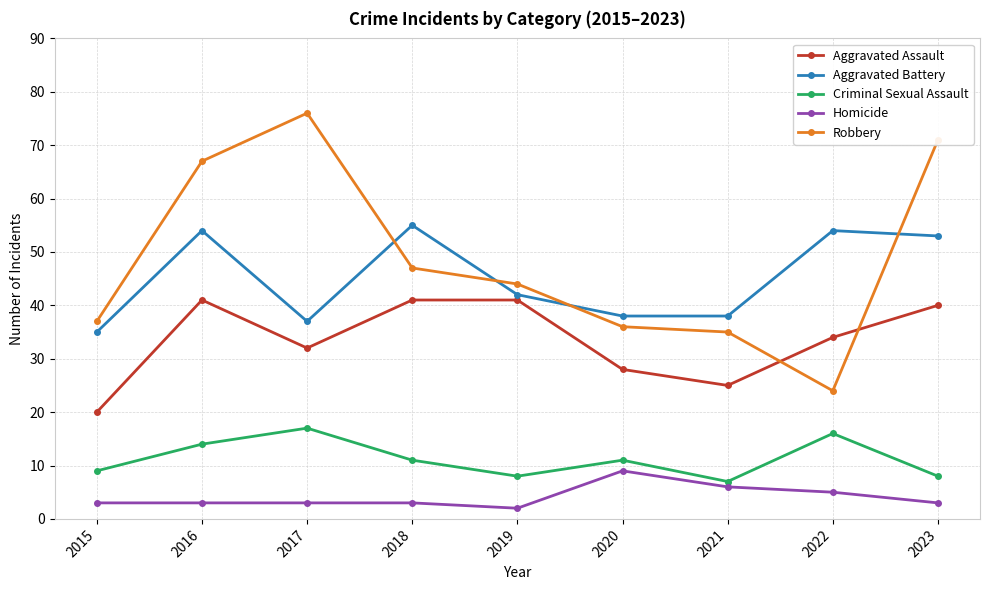

What is the sum of the Criminal Sexual Assault values at 2023 and 2018?

19